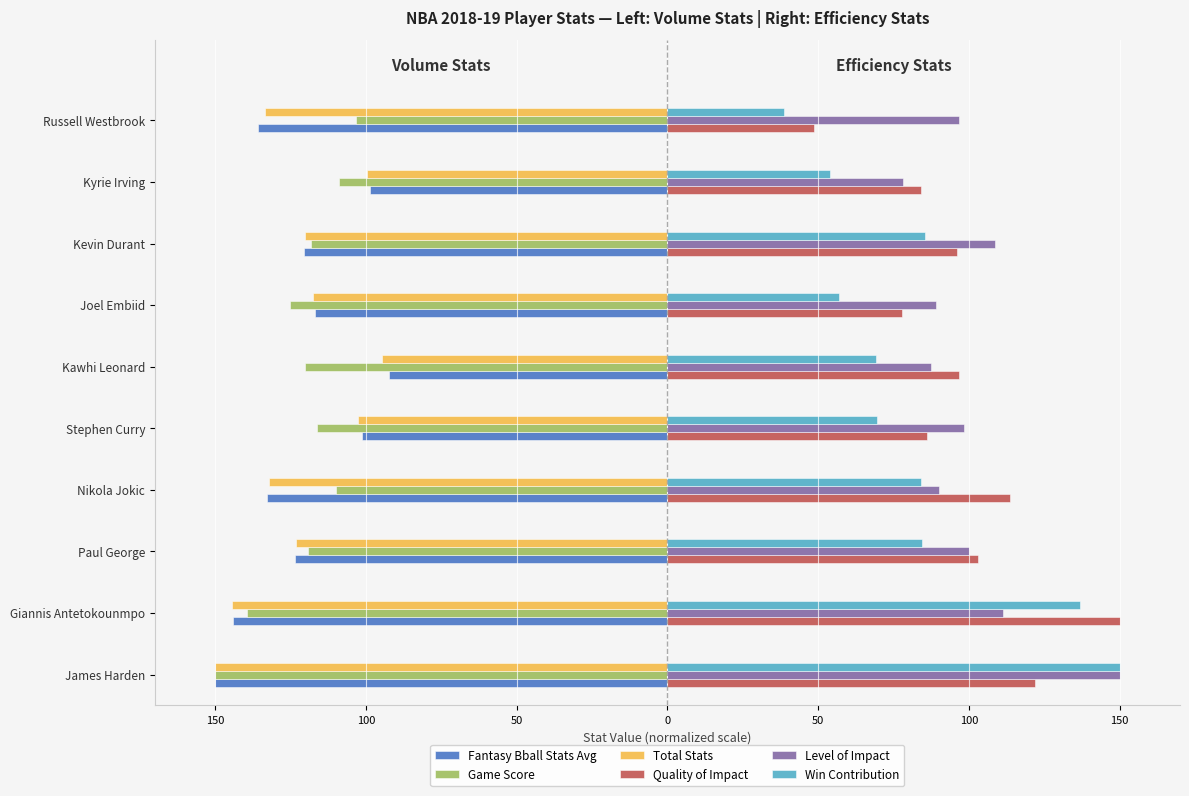

At how many categories does at least one series exceed 120?

2